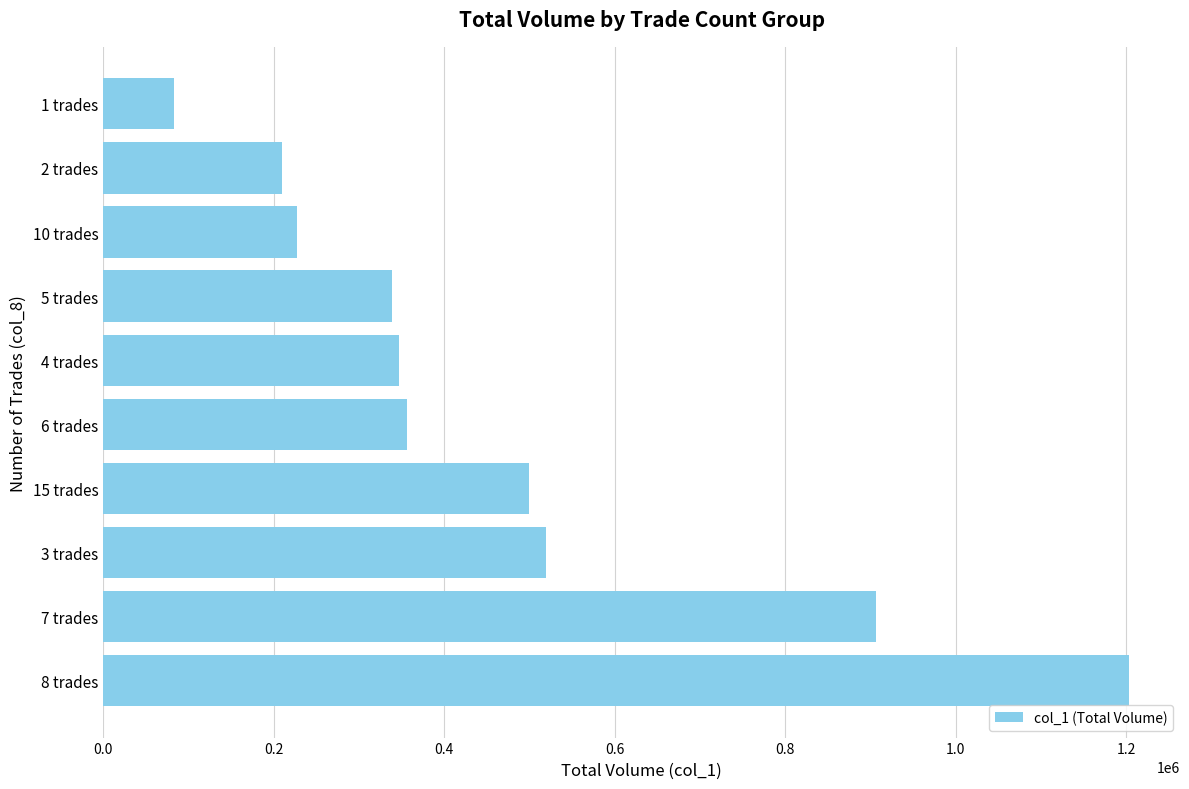

What is the greatest value displayed?

1203000